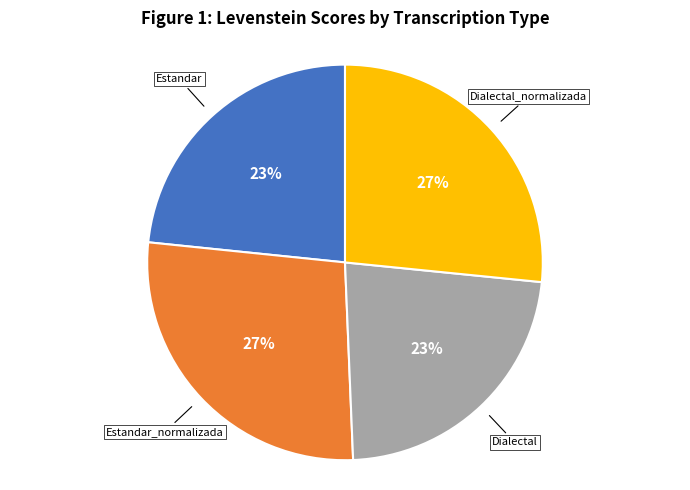

To the nearest percent, what is the combined percentage of Dialectal and Estandar?

46%